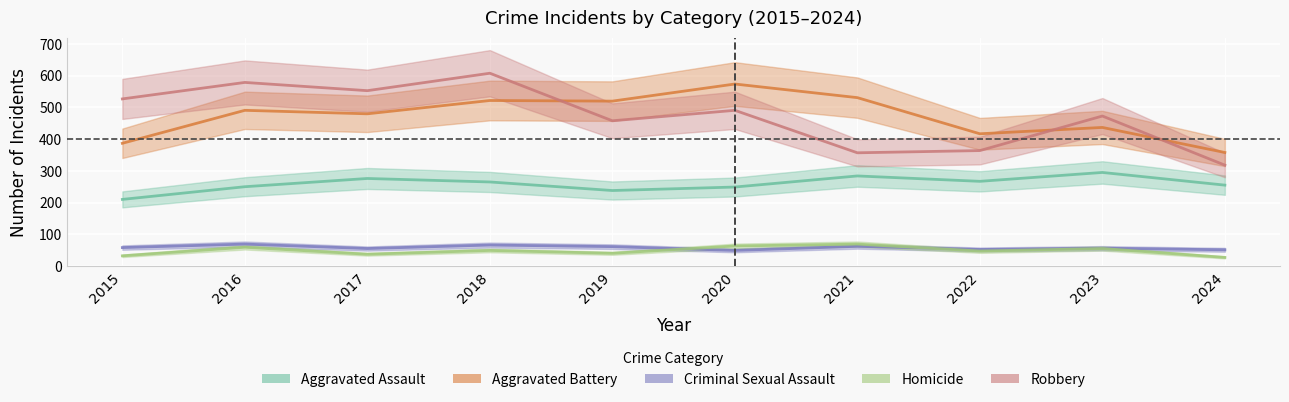

What is the difference between the maximum and minimum values in the Homicide series?

42